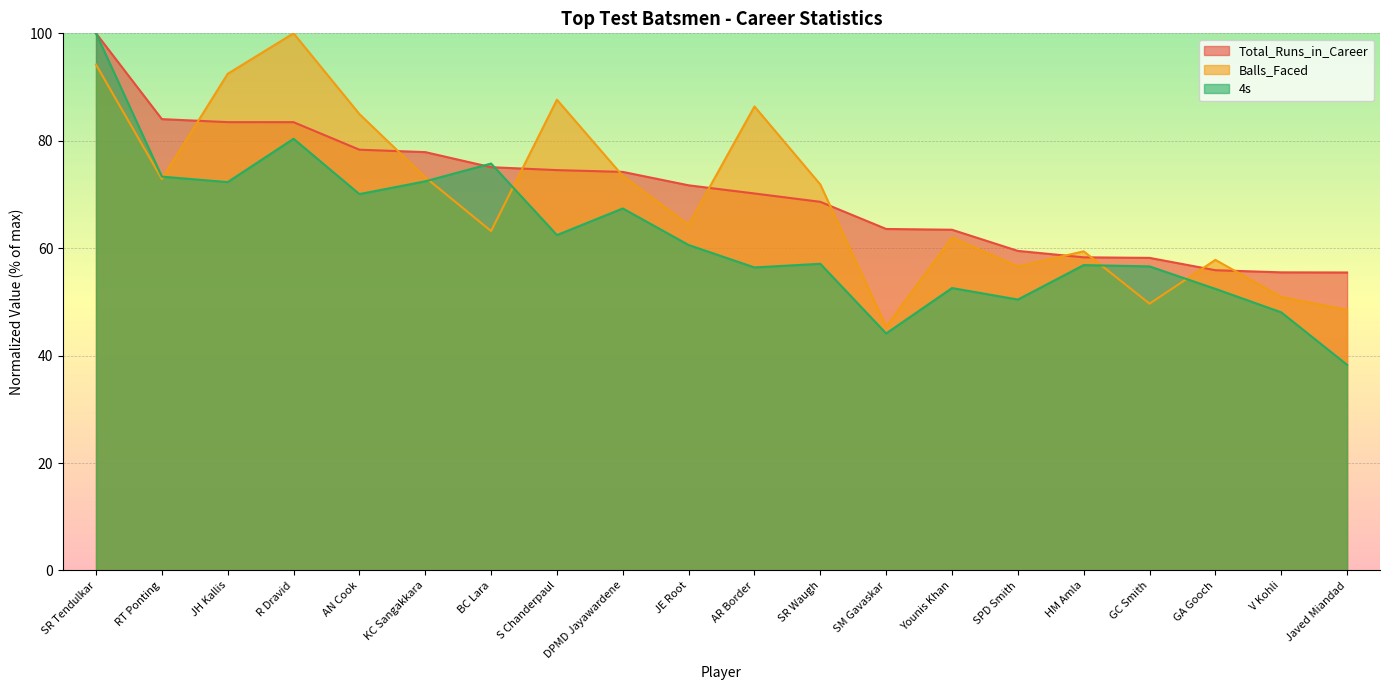

What are all the series names shown in the legend?

Total_Runs_in_Career, Balls_Faced, 4s